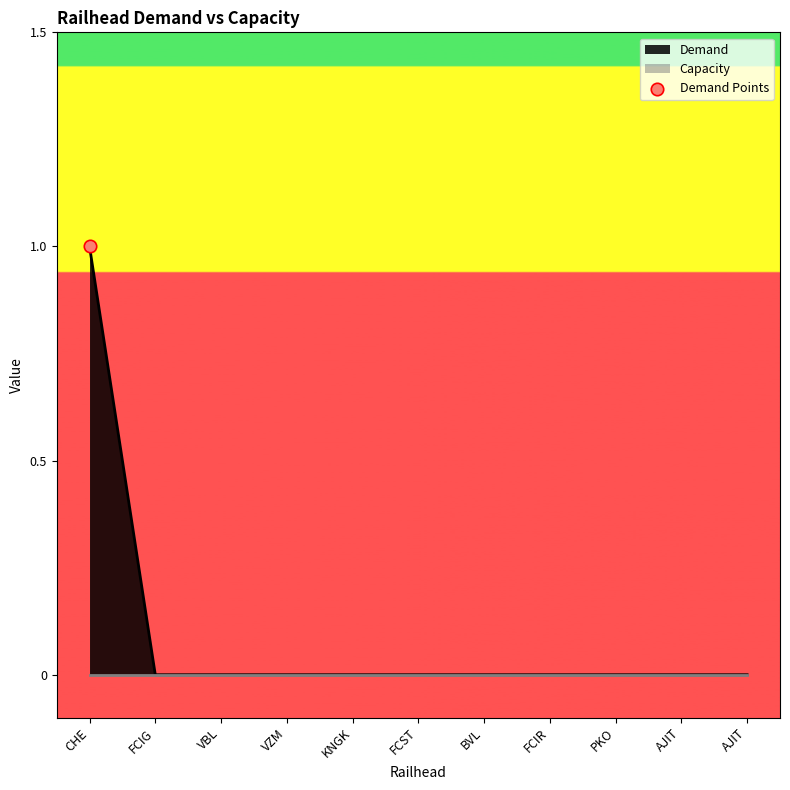

Which has a higher value, BVL or FCIG?

BVL